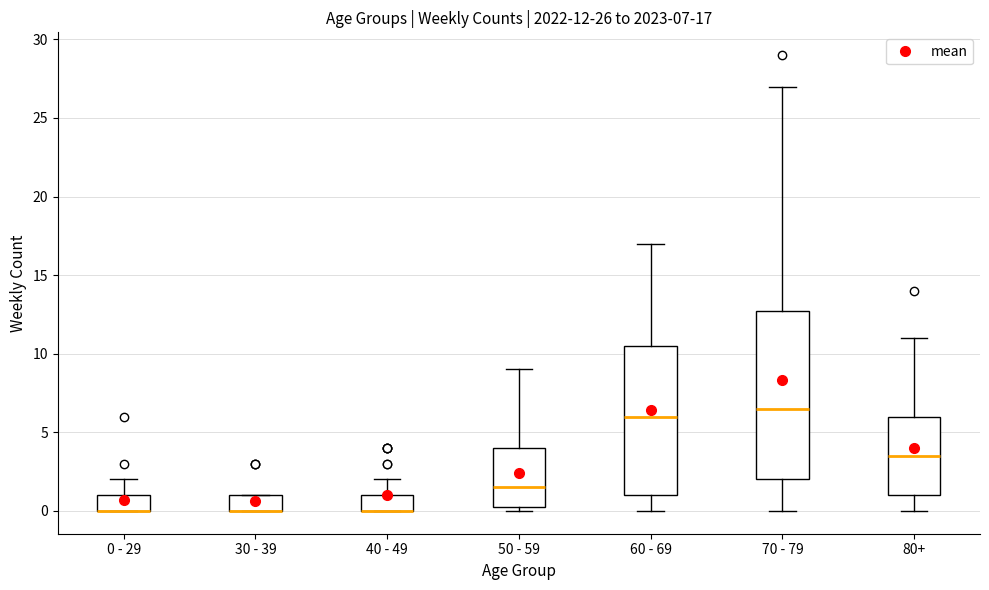

Which box is the tallest, from its lower edge to its upper edge?

70 - 79